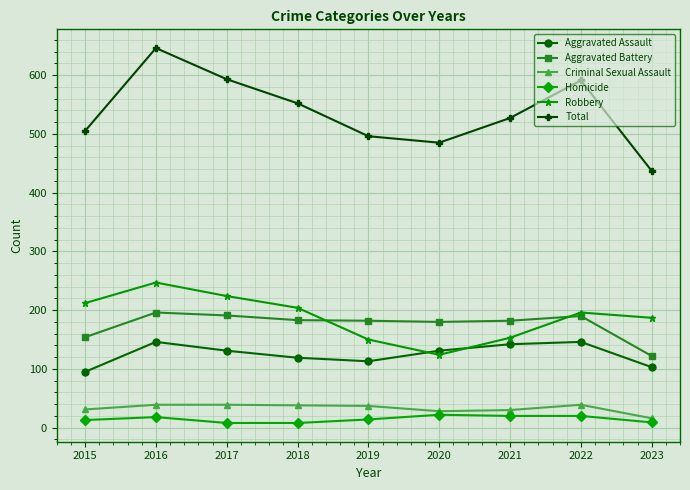

At how many categories does at least one series exceed 193?

9